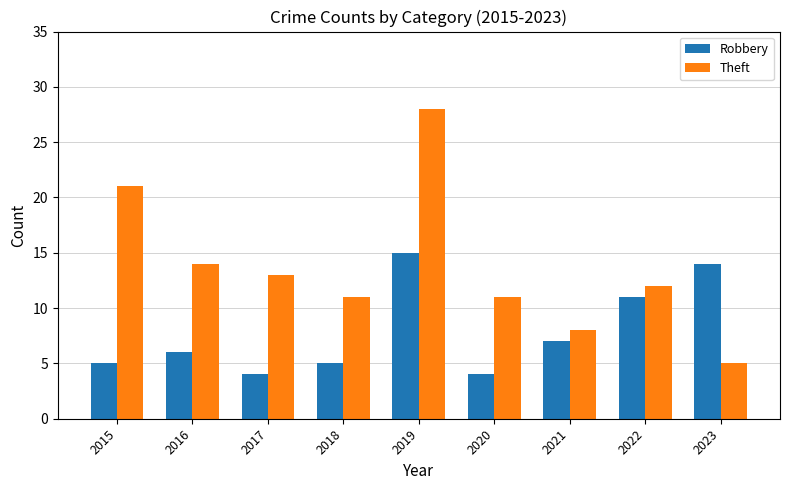

List the series in order of their peak value, highest first.

Theft, Robbery